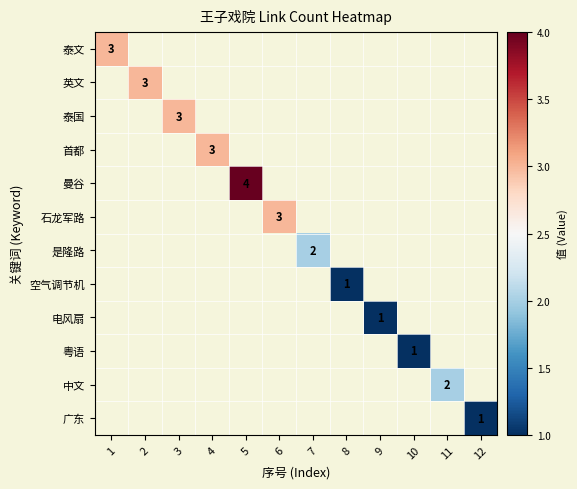

How many categories are shown in the chart?

12